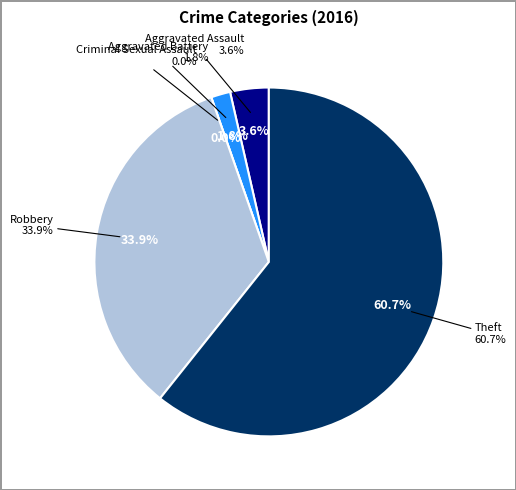

Count the number of slices in the pie.

5